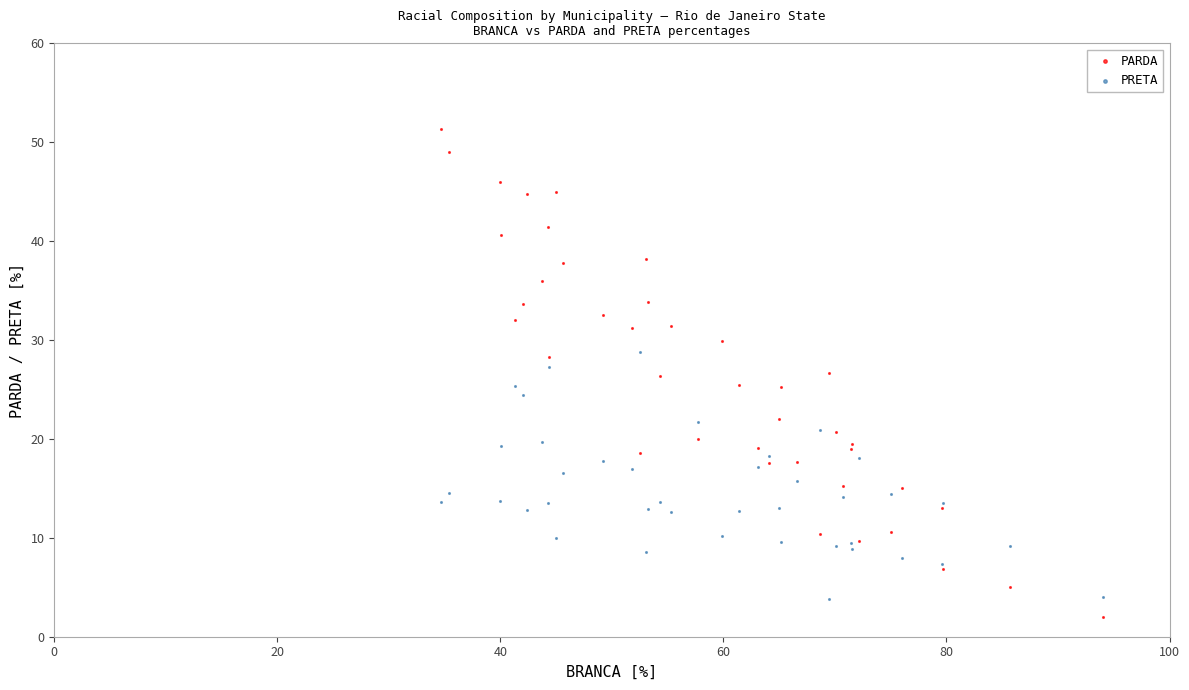

What is the X range (max minus min) for the scatter plot?

59.3